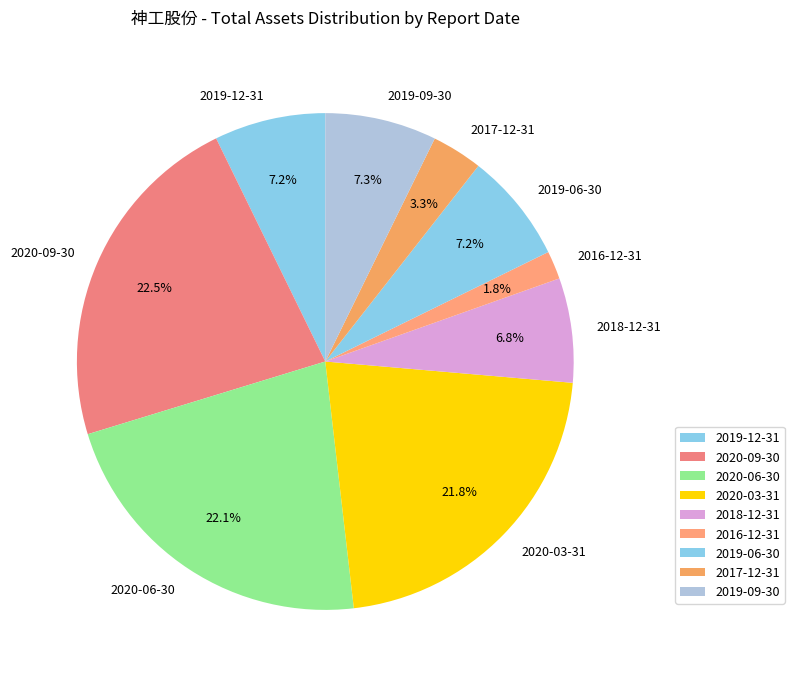

What is the ratio of the value at 2018-12-31 to the value at 2020-03-31?

0.3